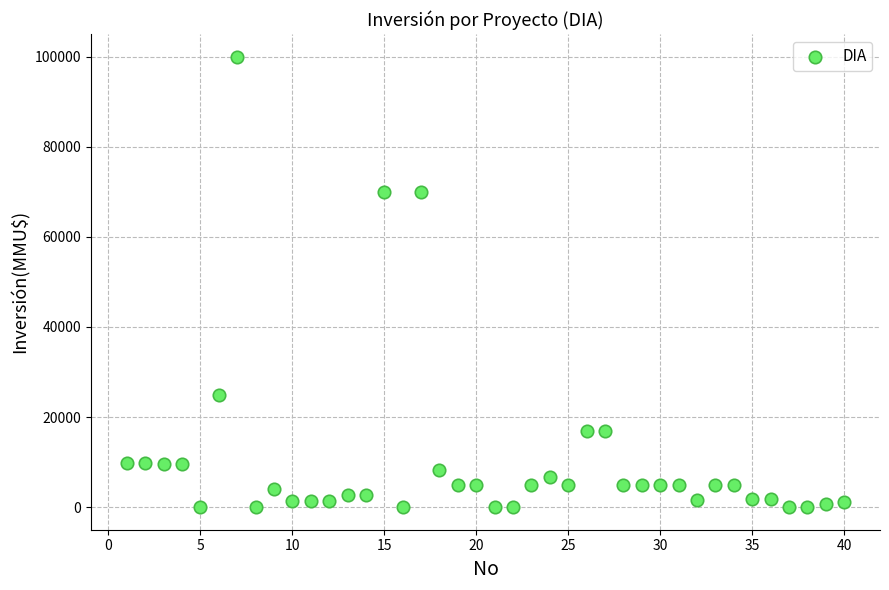

What is the range of X values (max minus min)?

39